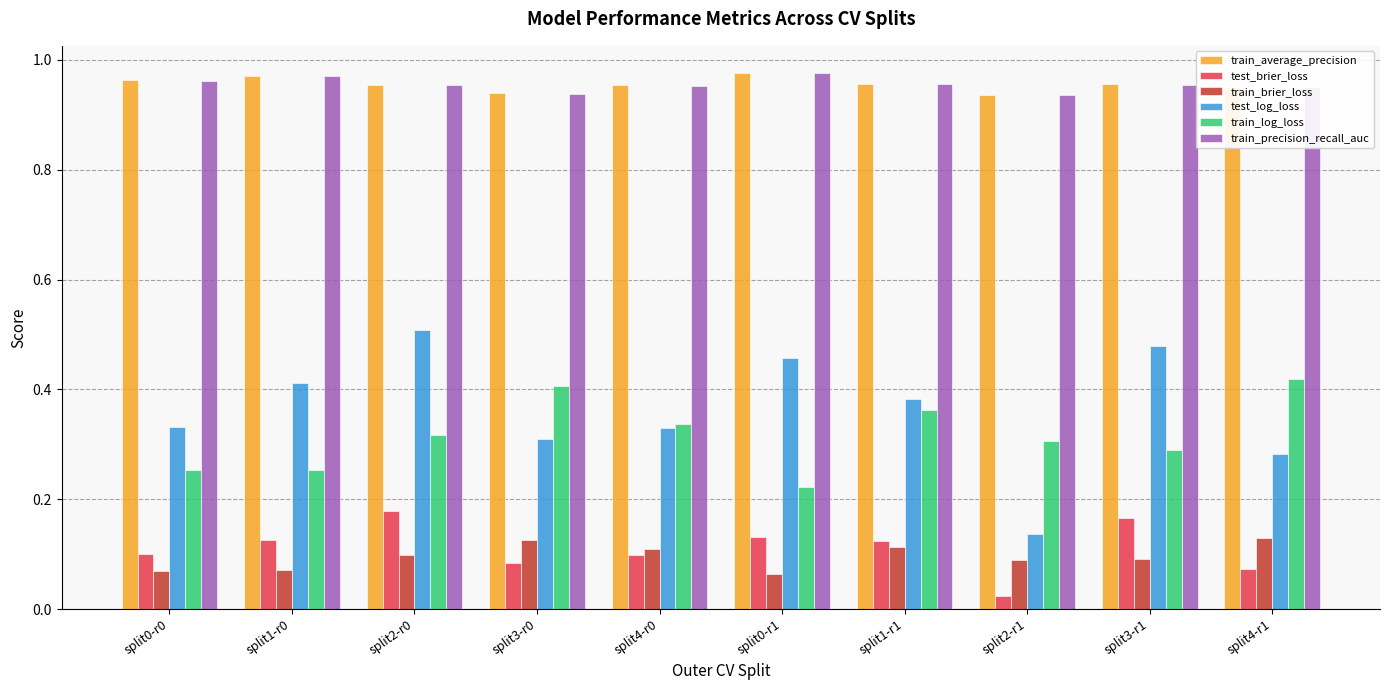

What is the total value across all series at split1-r0?

2.8